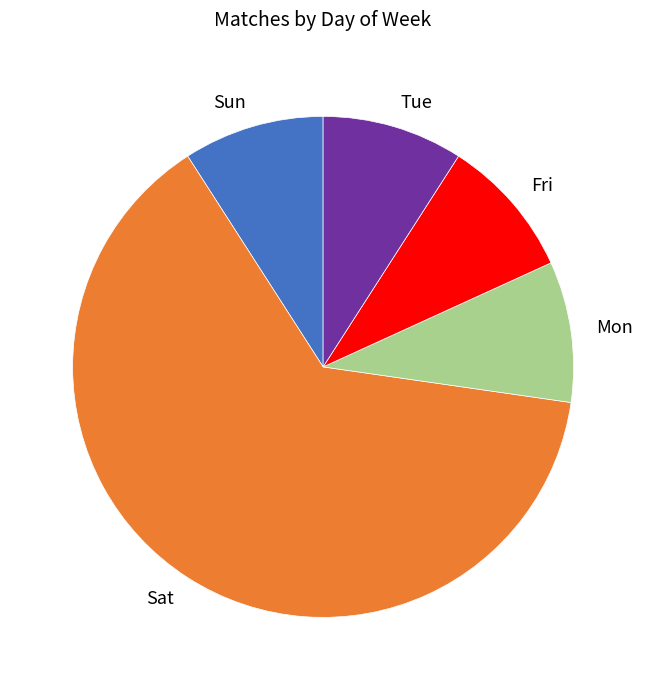

Is the sum of Sun and Mon greater than half?

No